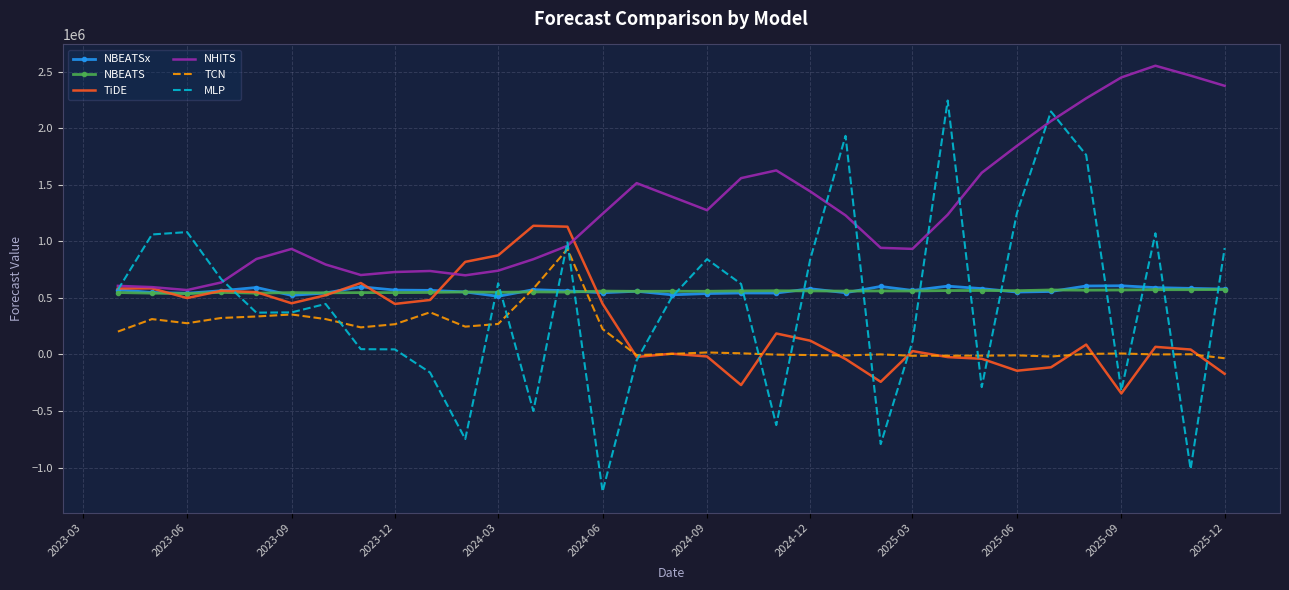

What is the greatest value displayed?

2552696.5